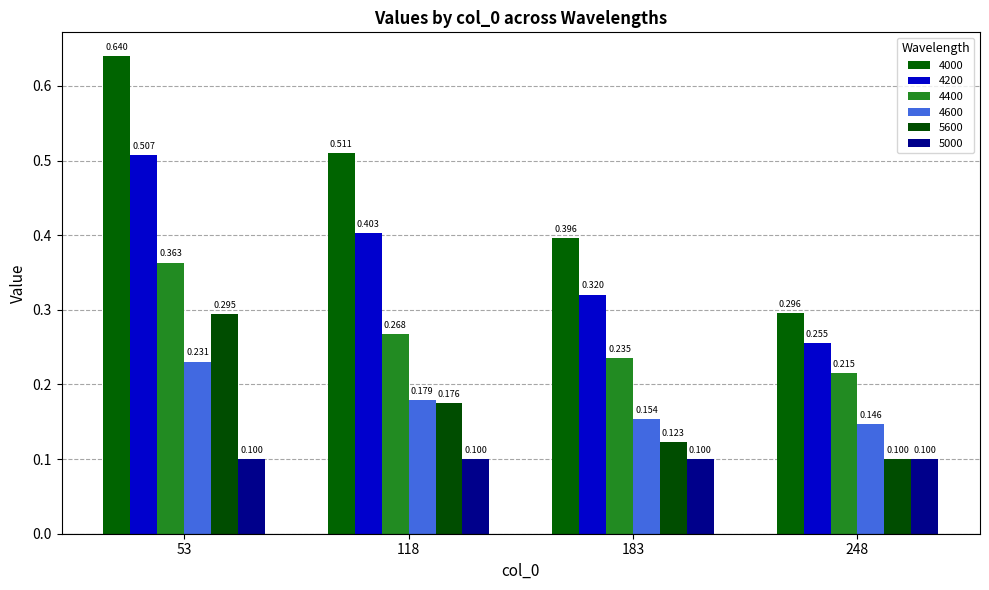

Which series changed the most between 118 and 248?

4000